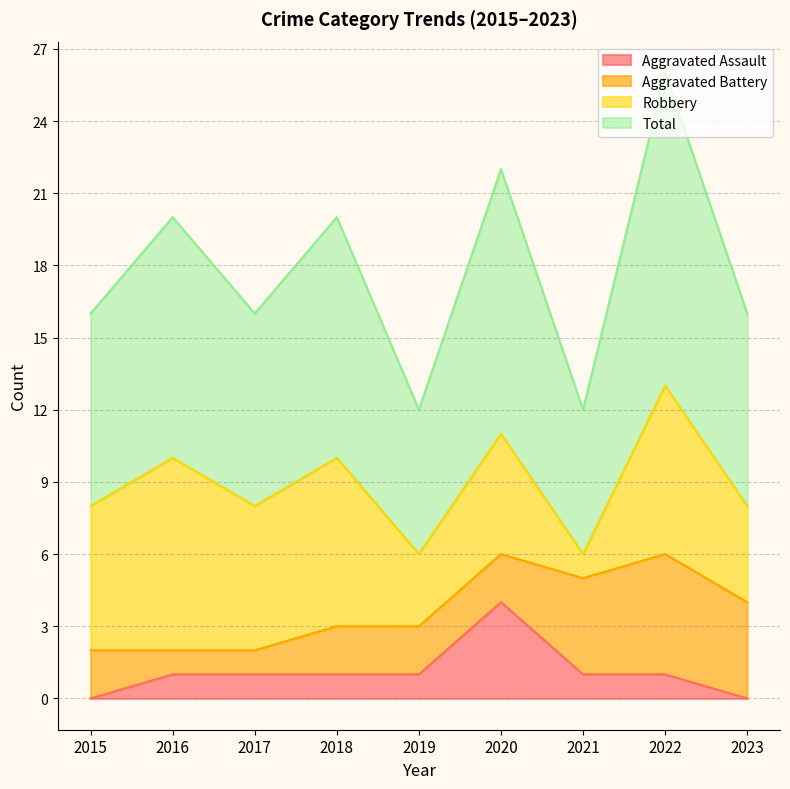

How many values in Aggravated Assault are above zero?

7